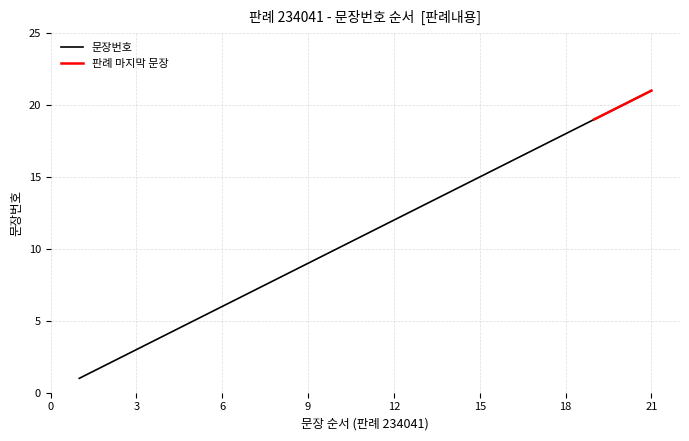

What is the sum of the values at 17 and 4?

21